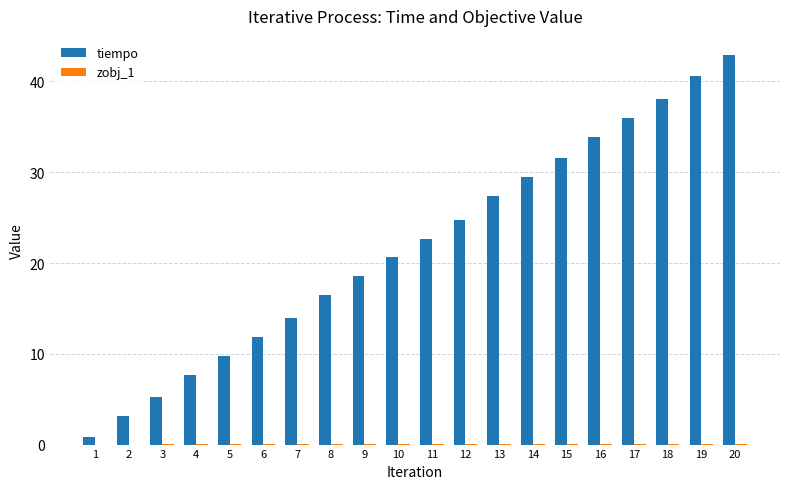

What is the sum of all tiempo values?

435.2